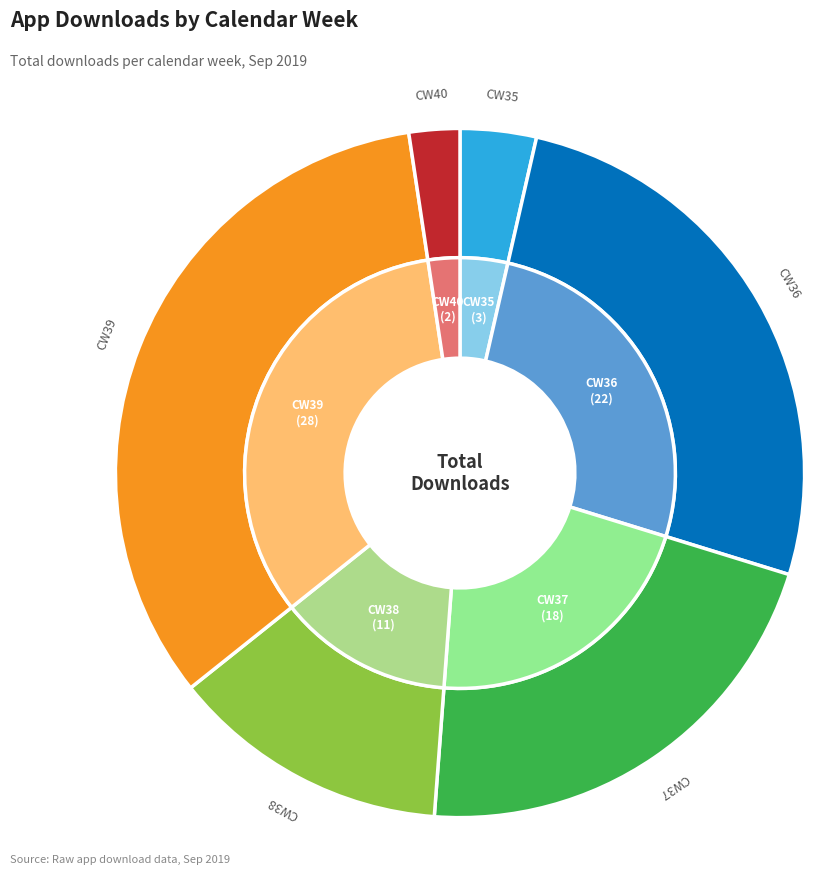

Do CW37 and CW38 together represent more than half of the pie?

No